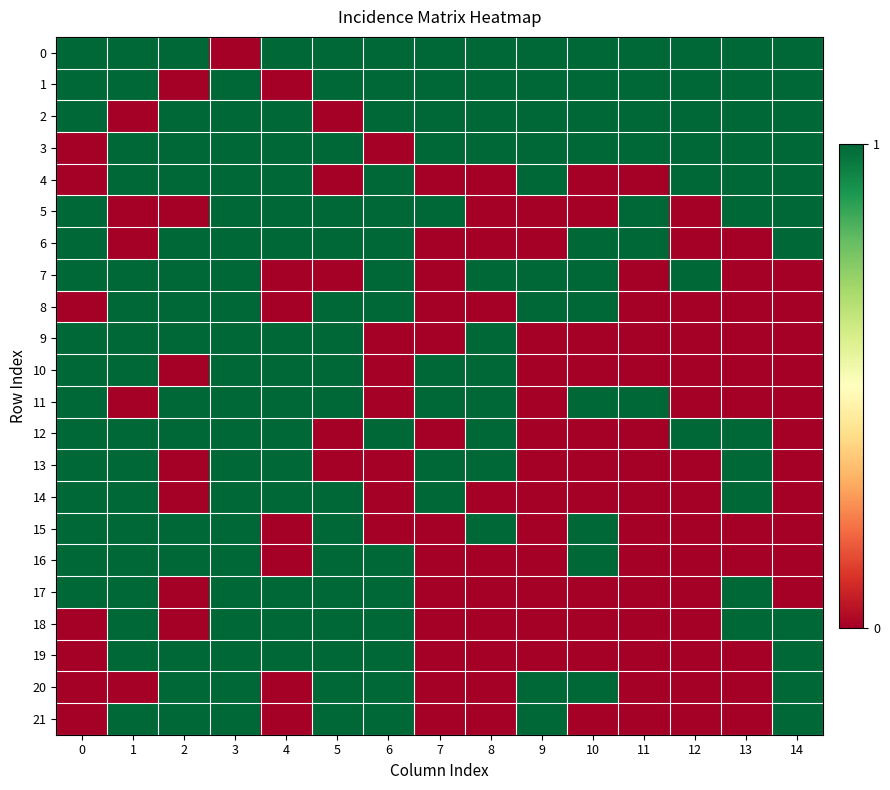

Reading right to left, list all the values displayed in this chart.

0: 14=1	13=1	12=1	11=1	10=1	9=1	8=1	7=1	6=1	5=1	4=1	3=0	2=1	1=1	0=1
1: 14=1	13=1	12=1	11=1	10=1	9=1	8=1	7=1	6=1	5=1	4=0	3=1	2=0	1=1	0=1
2: 14=1	13=1	12=1	11=1	10=1	9=1	8=1	7=1	6=1	5=0	4=1	3=1	2=1	1=0	0=1
3: 14=1	13=1	12=1	11=1	10=1	9=1	8=1	7=1	6=0	5=1	4=1	3=1	2=1	1=1	0=0
4: 14=1	13=1	12=1	11=0	10=0	9=1	8=0	7=0	6=1	5=0	4=1	3=1	2=1	1=1	0=0
5: 14=1	13=1	12=0	11=1	10=0	9=0	8=0	7=1	6=1	5=1	4=1	3=1	2=0	1=0	0=1
6: 14=1	13=0	12=0	11=1	10=1	9=0	8=0	7=0	6=1	5=1	4=1	3=1	2=1	1=0	0=1
7: 14=0	13=0	12=1	11=0	10=1	9=1	8=1	7=0	6=1	5=0	4=0	3=1	2=1	1=1	0=1
8: 14=0	13=0	12=0	11=0	10=1	9=1	8=0	7=0	6=1	5=1	4=0	3=1	2=1	1=1	0=0
9: 14=0	13=0	12=0	11=0	10=0	9=0	8=1	7=0	6=0	5=1	4=1	3=1	2=1	1=1	0=1
10: 14=0	13=0	12=0	11=0	10=0	9=0	8=1	7=1	6=0	5=1	4=1	3=1	2=0	1=1	0=1
11: 14=0	13=0	12=0	11=1	10=1	9=0	8=1	7=1	6=0	5=1	4=1	3=1	2=1	1=0	0=1
12: 14=0	13=1	12=1	11=0	10=0	9=0	8=1	7=0	6=1	5=0	4=1	3=1	2=1	1=1	0=1
13: 14=0	13=1	12=0	11=0	10=0	9=0	8=1	7=1	6=0	5=0	4=1	3=1	2=0	1=1	0=1
14: 14=0	13=1	12=0	11=0	10=0	9=0	8=0	7=1	6=0	5=1	4=1	3=1	2=0	1=1	0=1
15: 14=0	13=0	12=0	11=0	10=1	9=0	8=1	7=0	6=0	5=1	4=0	3=1	2=1	1=1	0=1
16: 14=0	13=0	12=0	11=0	10=1	9=0	8=0	7=0	6=1	5=1	4=0	3=1	2=1	1=1	0=1
17: 14=0	13=1	12=0	11=0	10=0	9=0	8=0	7=0	6=1	5=1	4=1	3=1	2=0	1=1	0=1
18: 14=1	13=1	12=0	11=0	10=0	9=0	8=0	7=0	6=1	5=1	4=1	3=1	2=0	1=1	0=0
19: 14=1	13=0	12=0	11=0	10=0	9=0	8=0	7=0	6=1	5=1	4=1	3=1	2=1	1=1	0=0
20: 14=1	13=0	12=0	11=0	10=1	9=1	8=0	7=0	6=1	5=1	4=0	3=1	2=1	1=0	0=0
21: 14=1	13=0	12=0	11=0	10=0	9=1	8=0	7=0	6=1	5=1	4=0	3=1	2=1	1=1	0=0